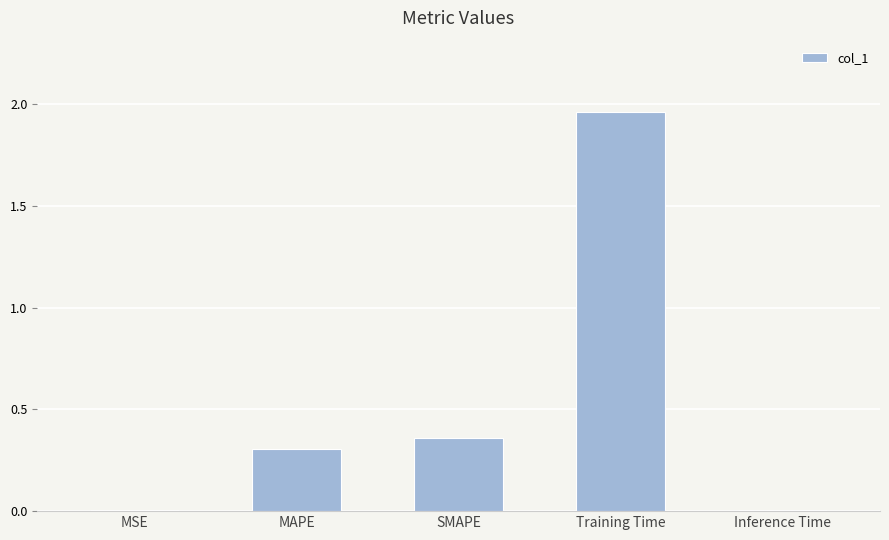

Which category has the highest value across all series?

Training Time